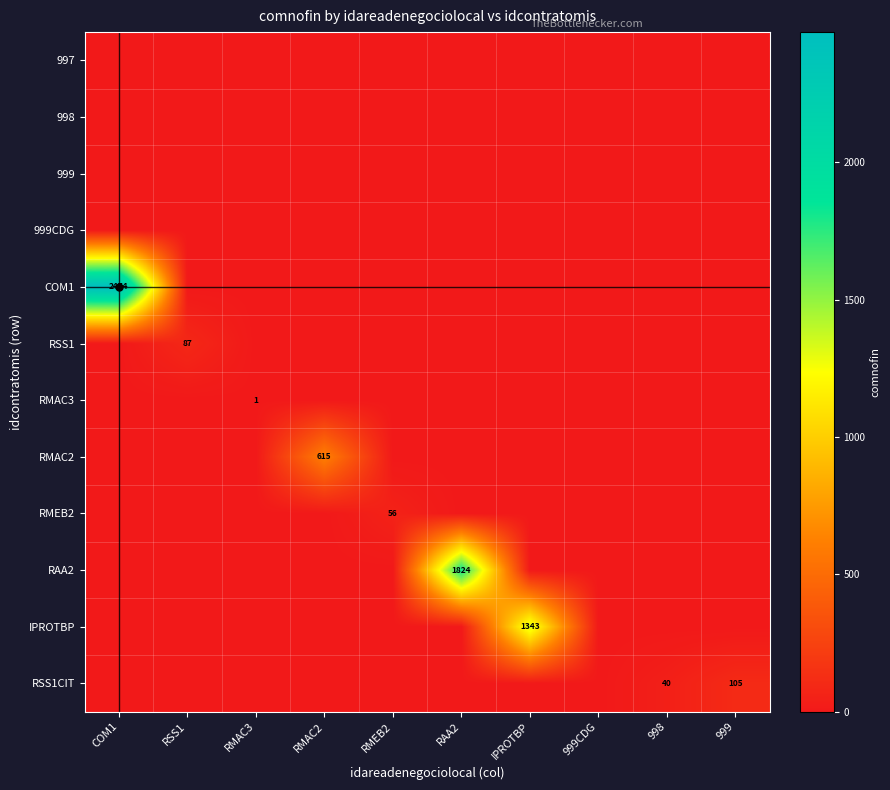

The RMEB2 series shows 80 at RMEB2. True or false?

False